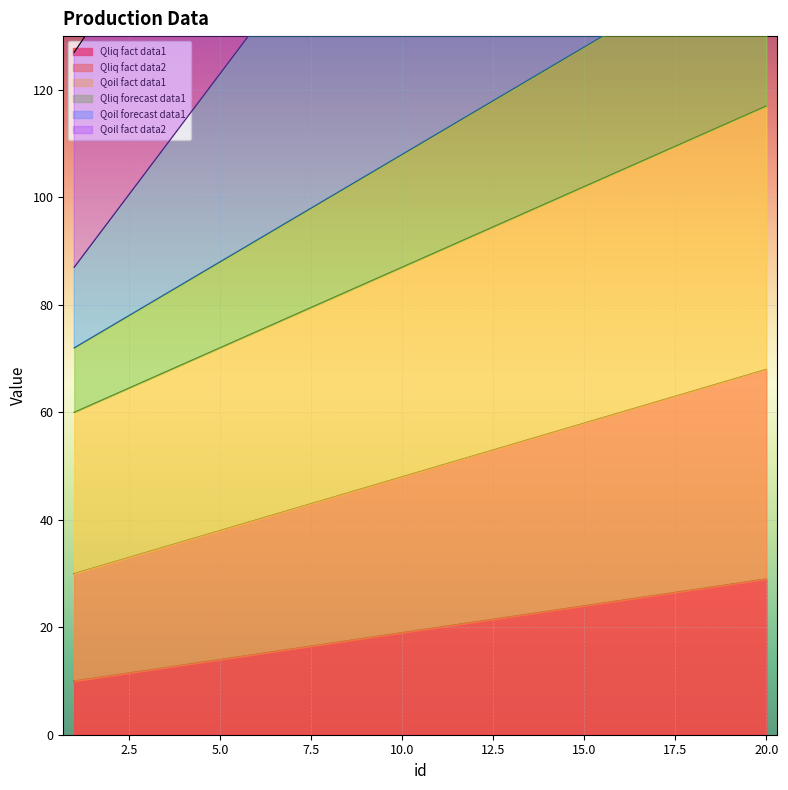

What is the smallest value displayed?

10